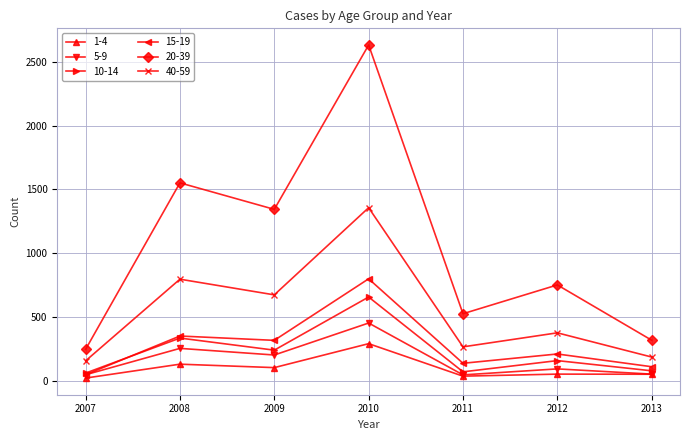

How many lines are shown in the chart?

6